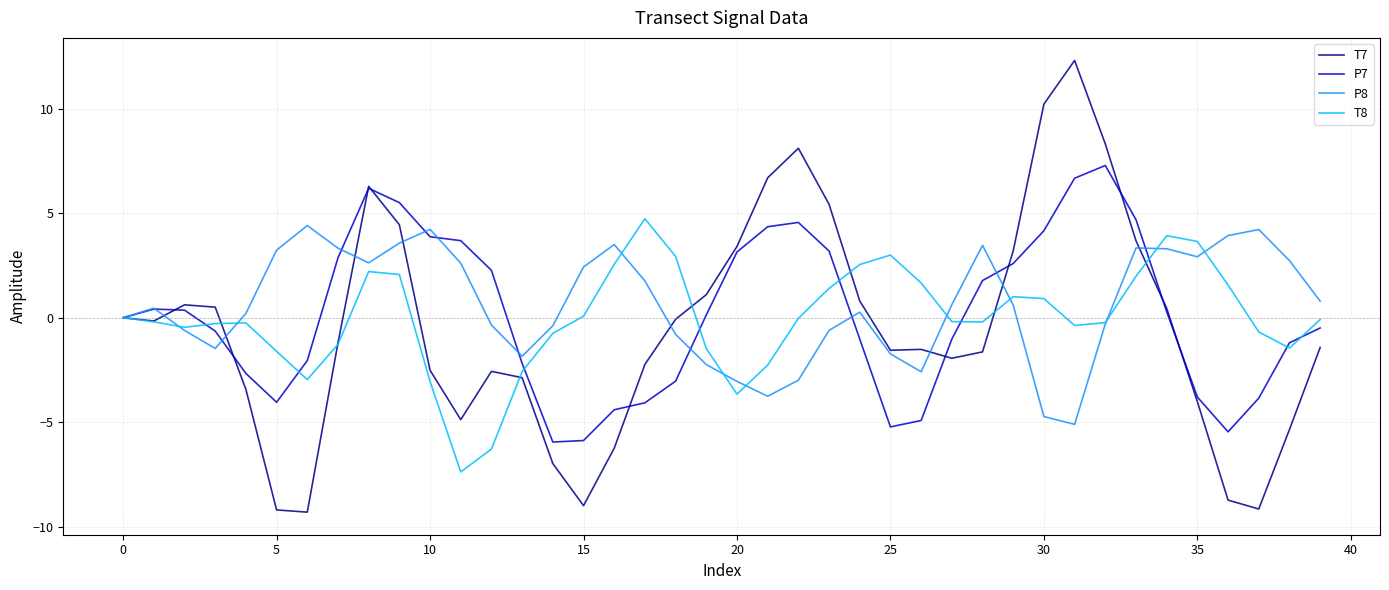

Which series has the largest range (max minus min)?

T7